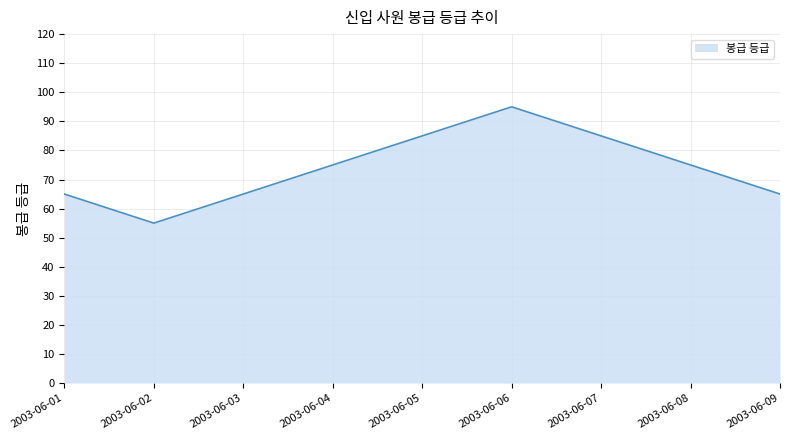

How many lines are shown in the chart?

1